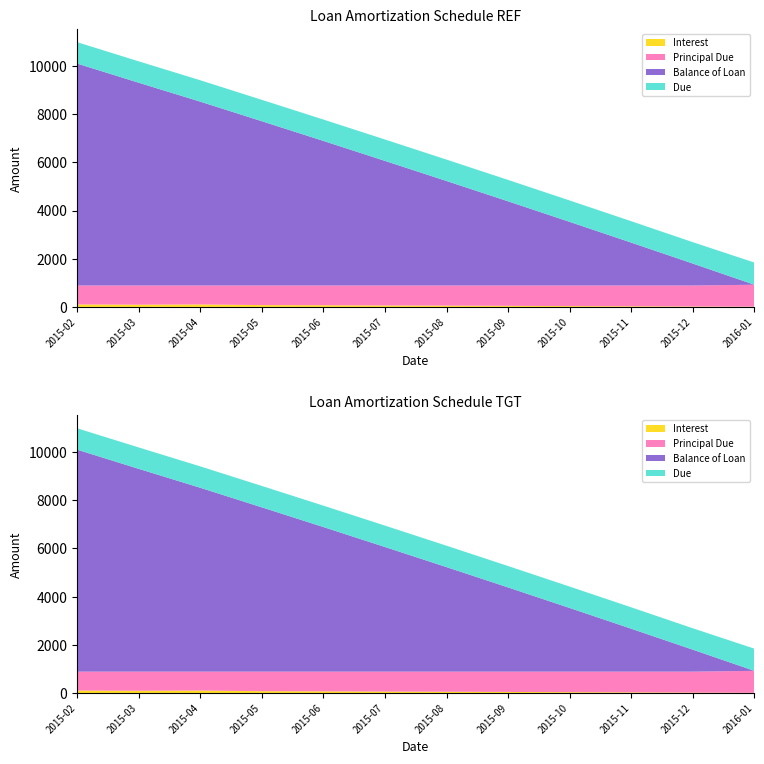

Reading left to right, transcribe all the data shown in this chart.

Balance of Loan: 2015-02=9214.2	2015-03=8418.5	2015-04=7632.7	2015-05=6820.3	2015-06=6002.1	2015-07=5173.6	2015-08=4338.6	2015-09=3495.1	2015-10=2641.8	2015-11=1781.0	2015-12=910.9	2016-01=0.0
Principal Due: 2015-02=785.8	2015-03=795.7	2015-04=785.8	2015-05=812.4	2015-06=818.2	2015-07=828.5	2015-08=835.0	2015-09=843.5	2015-10=853.2	2015-11=860.8	2015-12=870.1	2016-01=910.9
Interest: 2015-02=101.9	2015-03=92.0	2015-04=101.9	2015-05=75.3	2015-06=69.5	2015-07=59.2	2015-08=52.7	2015-09=44.2	2015-10=34.5	2015-11=26.9	2015-12=17.6	2016-01=9.3
Due: 2015-02=887.7	2015-03=887.7	2015-04=887.7	2015-05=887.7	2015-06=887.7	2015-07=887.7	2015-08=887.7	2015-09=887.7	2015-10=887.7	2015-11=887.7	2015-12=887.7	2016-01=920.1